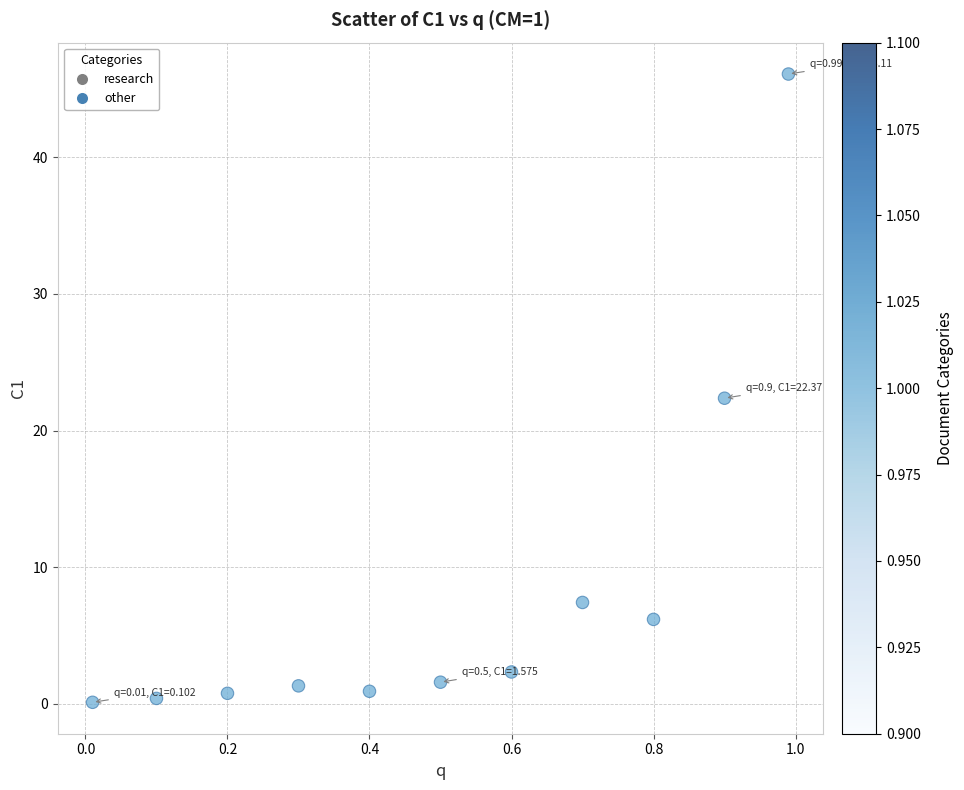

What Y value in the scatter plot is closest to 23?

22.4